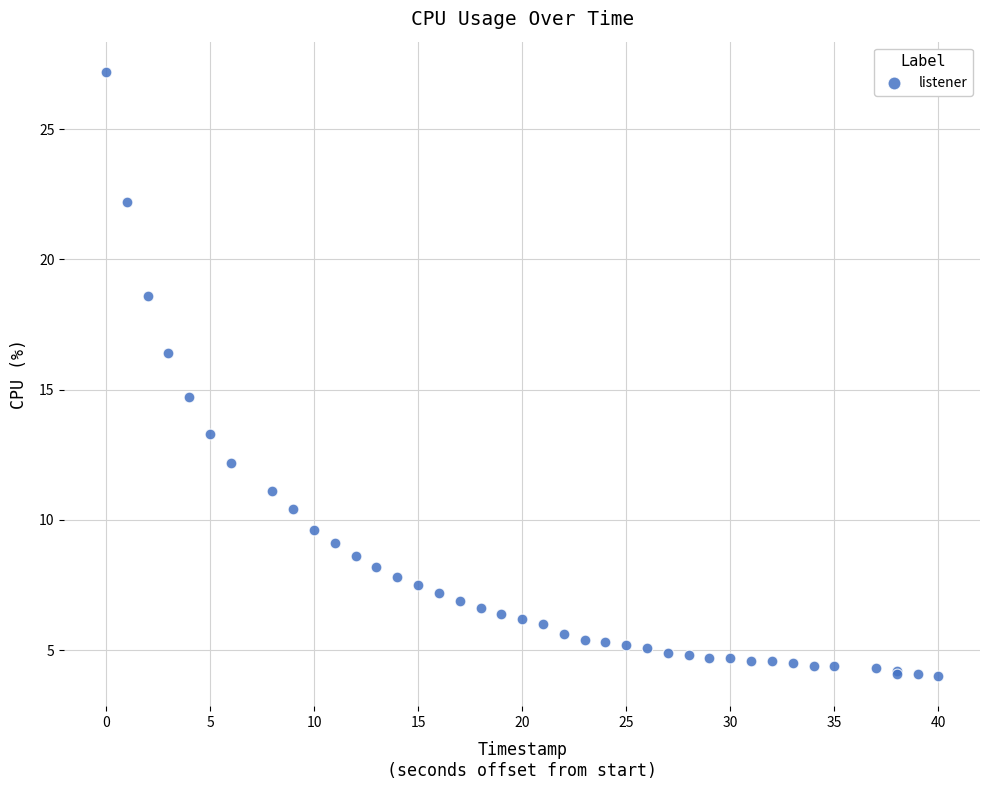

What Y value in the scatter plot is closest to 15?

14.7